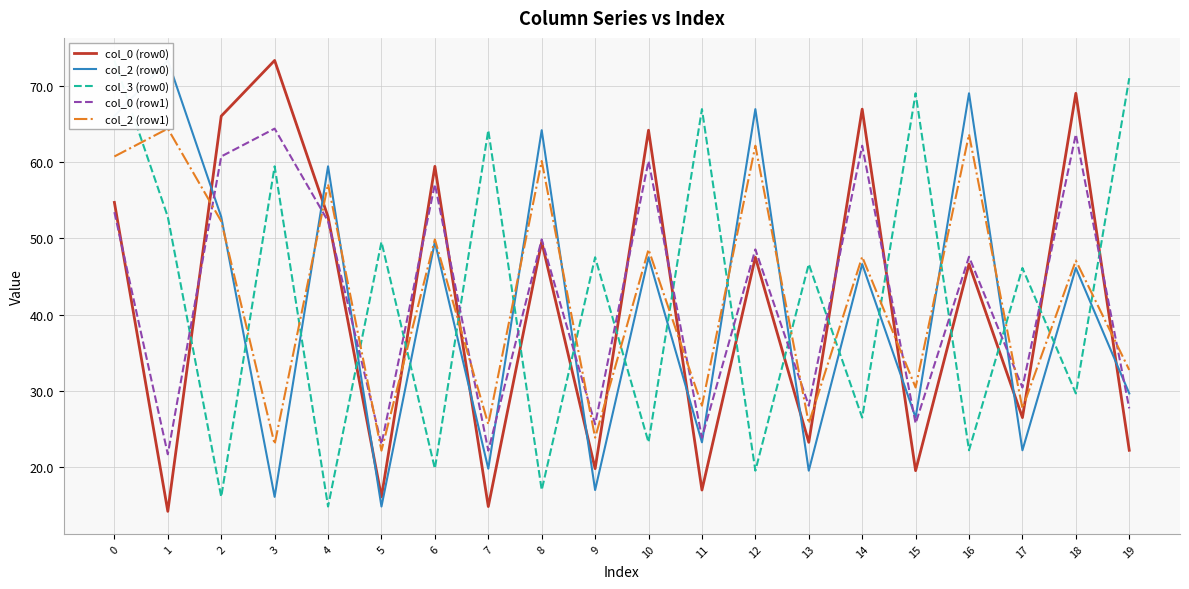

Rank the series at 12 from lowest to highest value.

col_3 (row0), col_0 (row0), col_0 (row1), col_2 (row1), col_2 (row0)